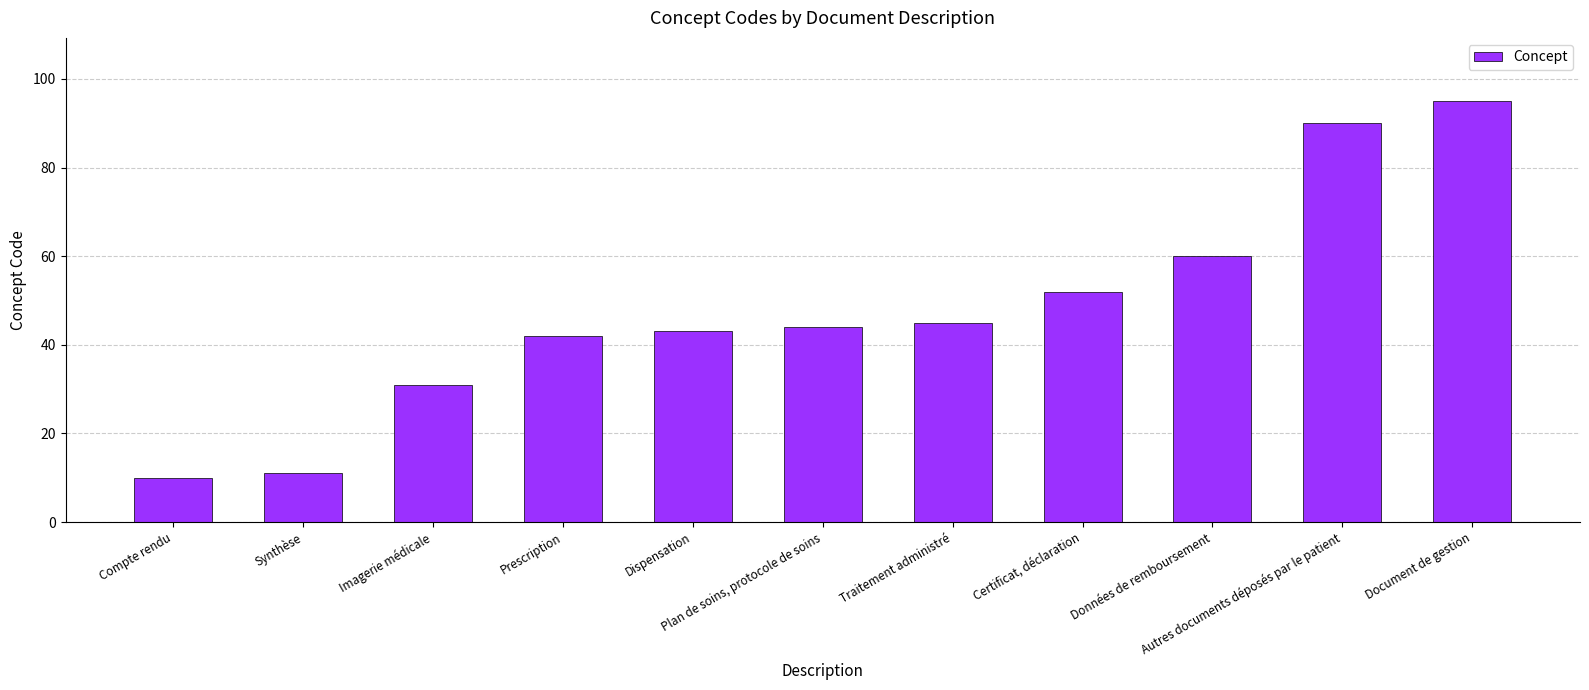

What is the maximum value shown in the chart?

95